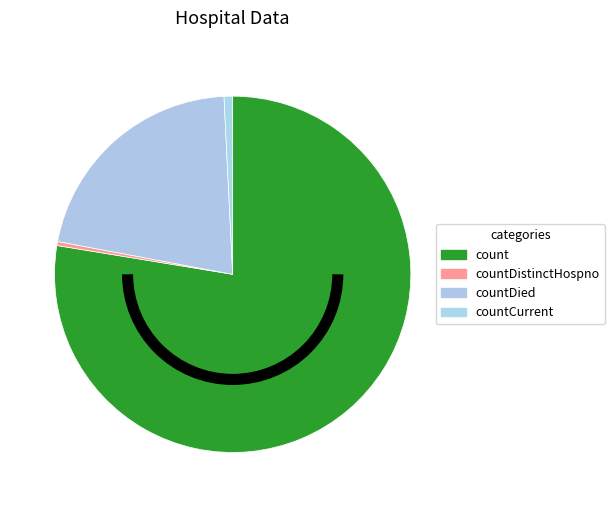

To the nearest percent, what percentage of the pie is countCurrent?

1%